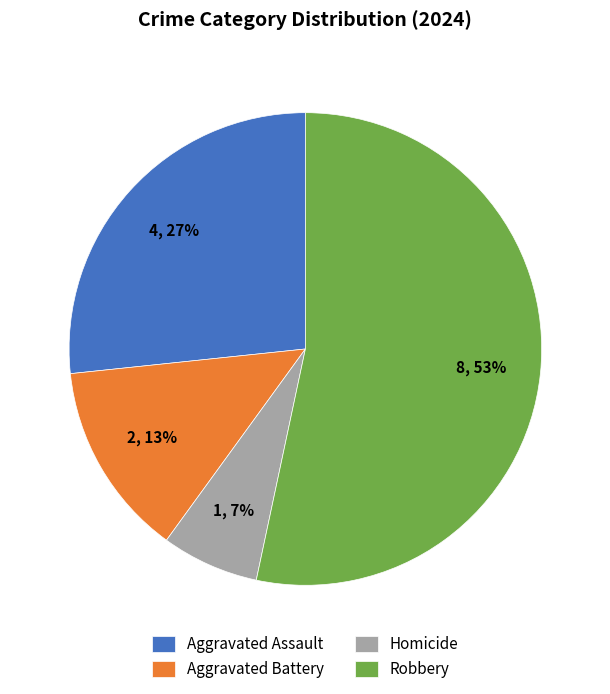

To the nearest percent, what is the average slice percentage?

25%